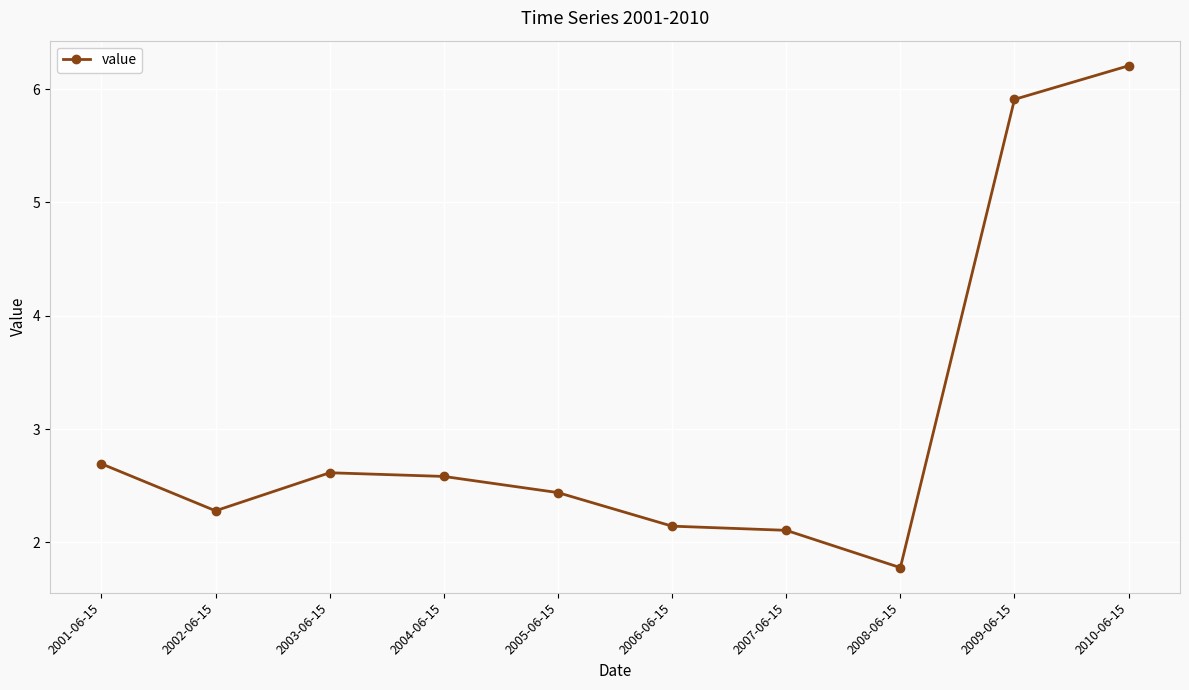

Reading left to right, transcribe all the data shown in this chart.

2.7	2.3	2.6	2.6	2.4	2.1	2.1	1.8	5.9	6.2